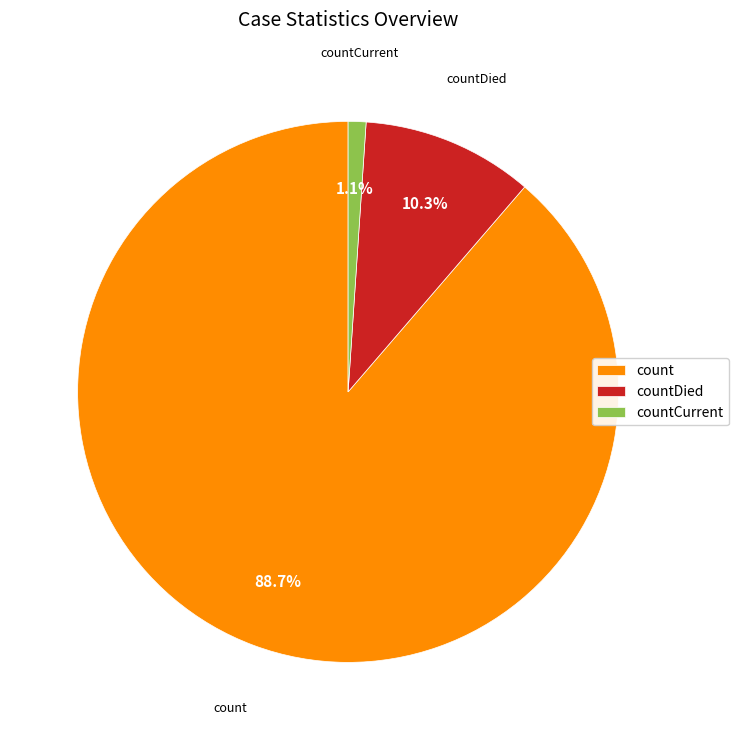

True or false: countCurrent accounts for 1% of the total.

True